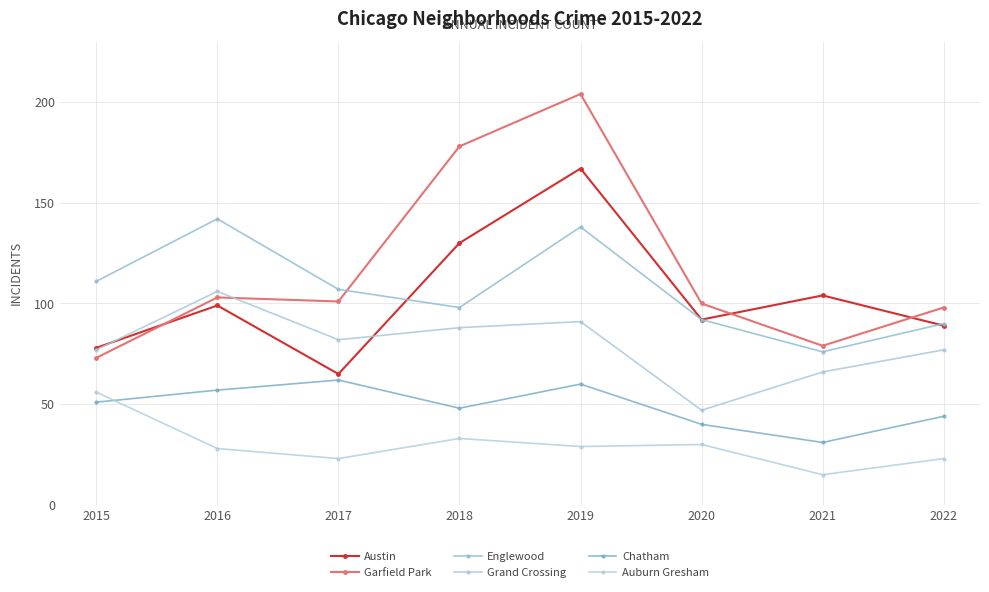

Reading left to right, extract all data points from this chart.

Austin: 78	99	65	130	167	92	104	89
Garfield Park: 73	103	101	178	204	100	79	98
Englewood: 111	142	107	98	138	92	76	90
Grand Crossing: 77	106	82	88	91	47	66	77
Chatham: 51	57	62	48	60	40	31	44
Auburn Gresham: 56	28	23	33	29	30	15	23